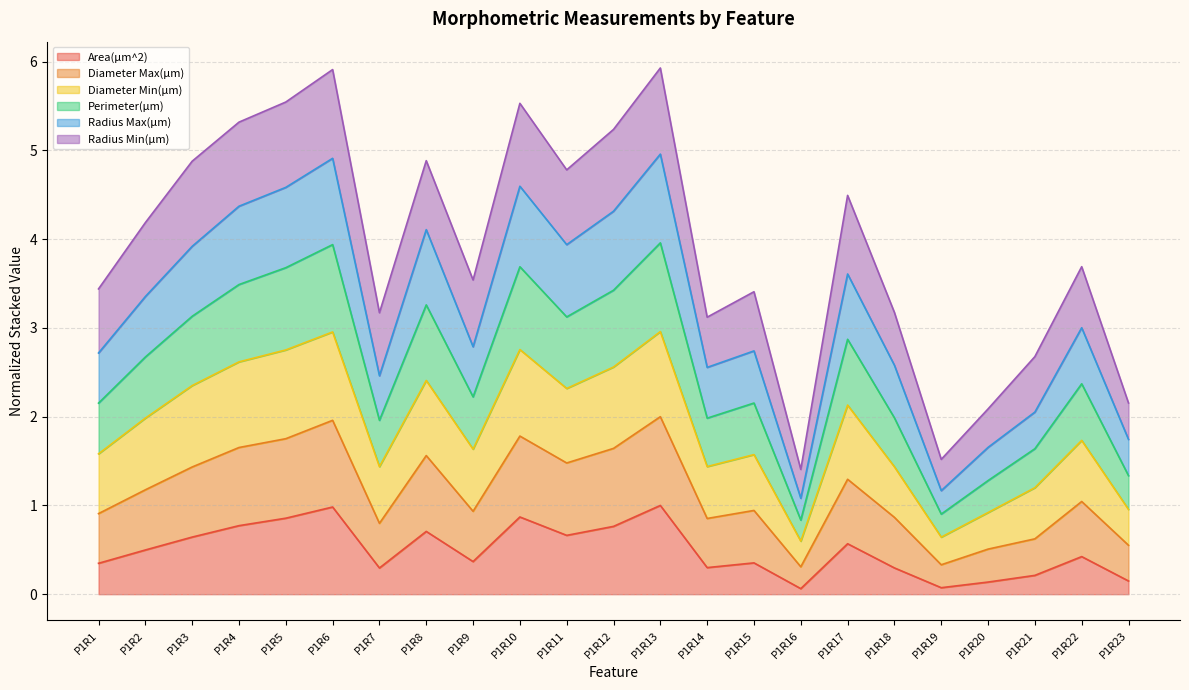

What is the total value across all series at P1R3?

4.9